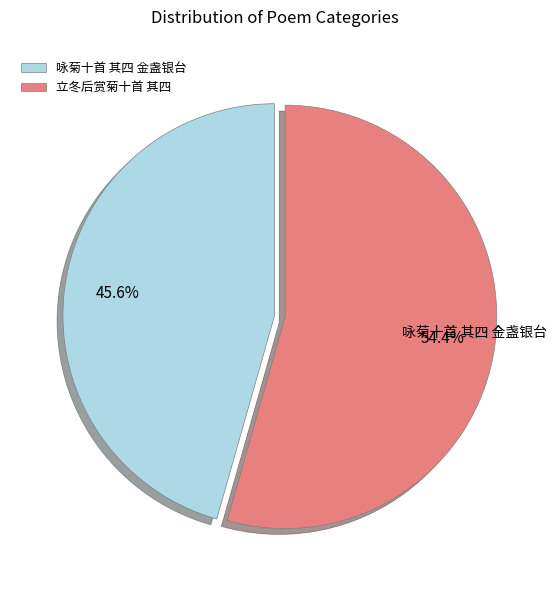

Which category has the smallest portion of the pie?

咏菊十首 其四 金盏银台